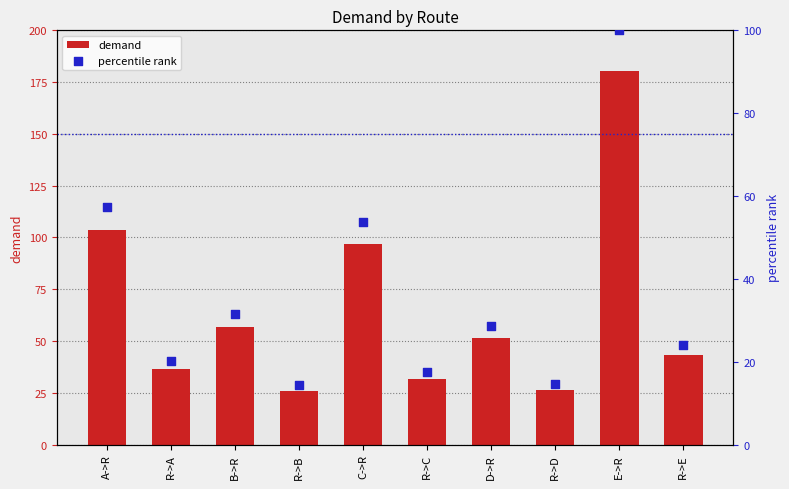

What are all the series names shown in the legend?

demand, percentile rank